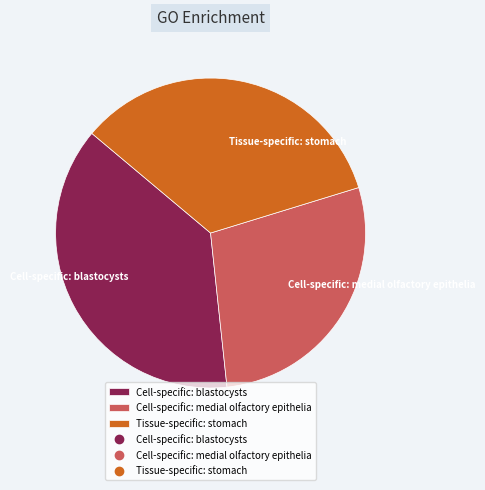

Approximately how many times larger is the value at Cell-specific: medial olfactory epithelia compared to Tissue-specific: stomach?

0.8